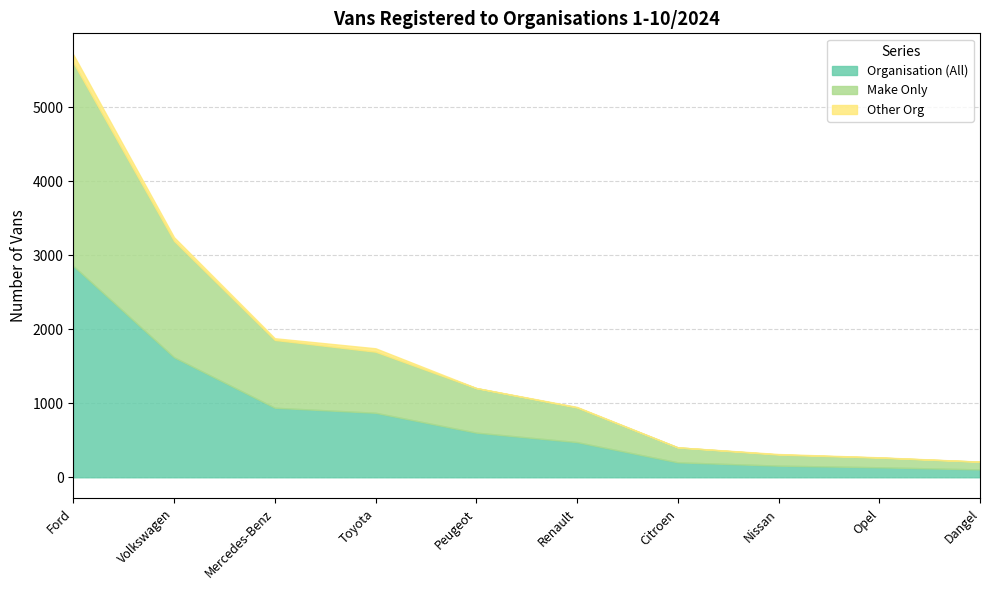

Reading left to right, transcribe all the data shown in this chart.

Organisation (All): 2855	1621	939	871	603	475	202	157	135	106
Make Only: 2745	1572	916	825	601	468	202	150	131	104
Other Org: 110	49	23	46	2	7	0	7	4	2